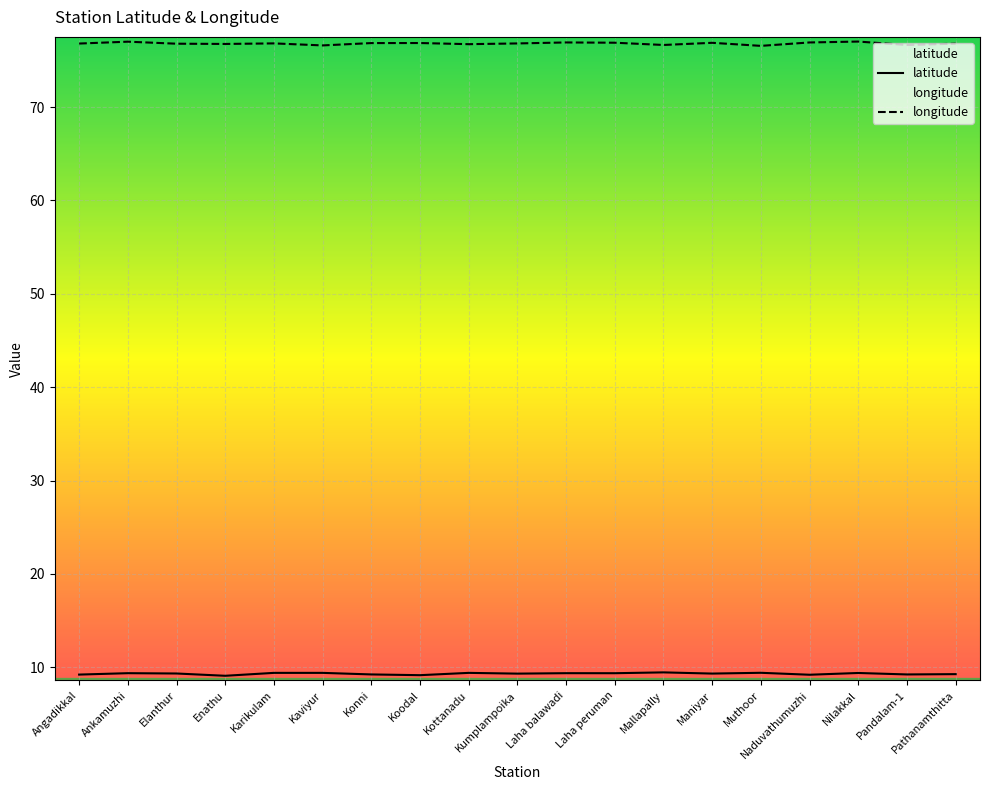

True or false: latitude and longitude cross at least once.

False